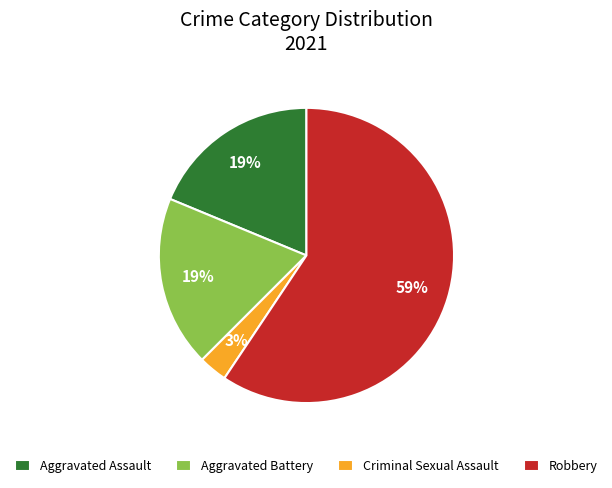

True or false: Robbery accounts for 59% of the total.

True